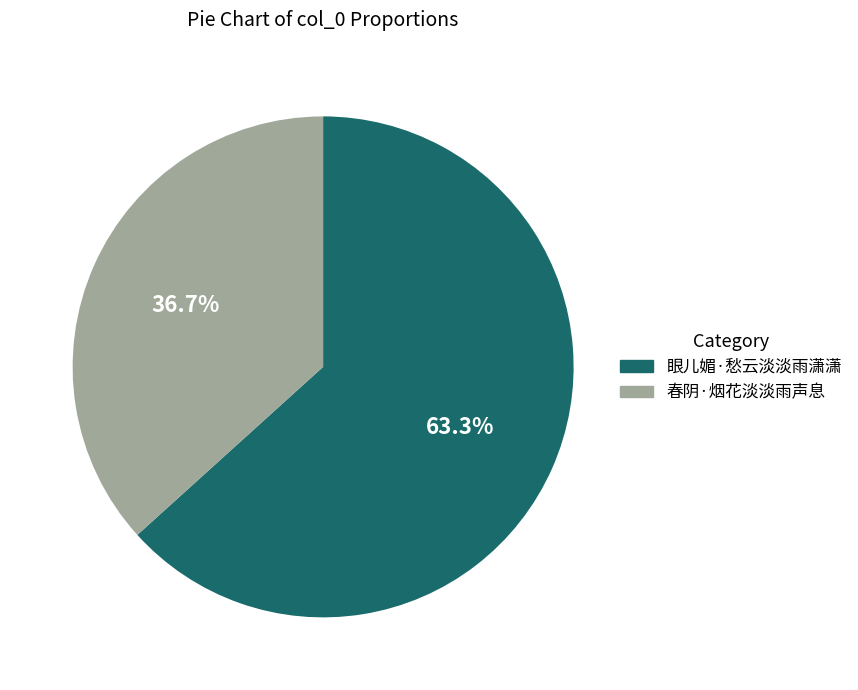

To the nearest percent, what portion does 春阴·烟花淡淡雨声息 represent?

37%